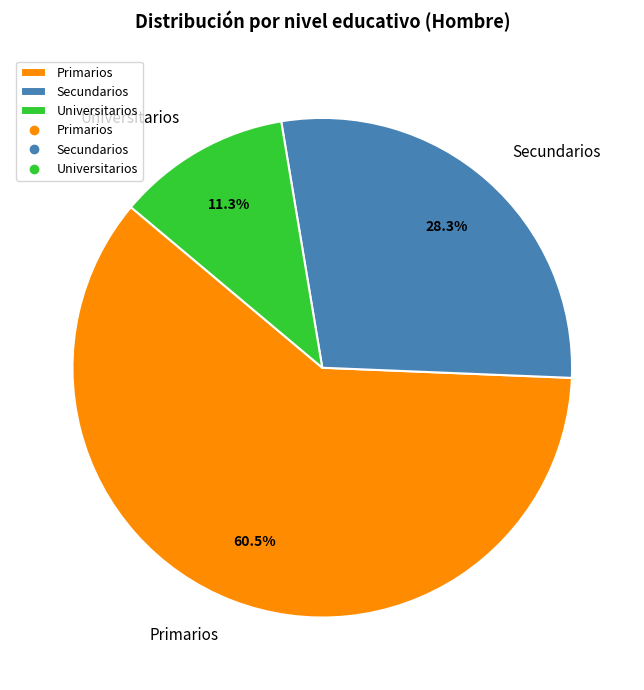

What is the majority slice?

Primarios